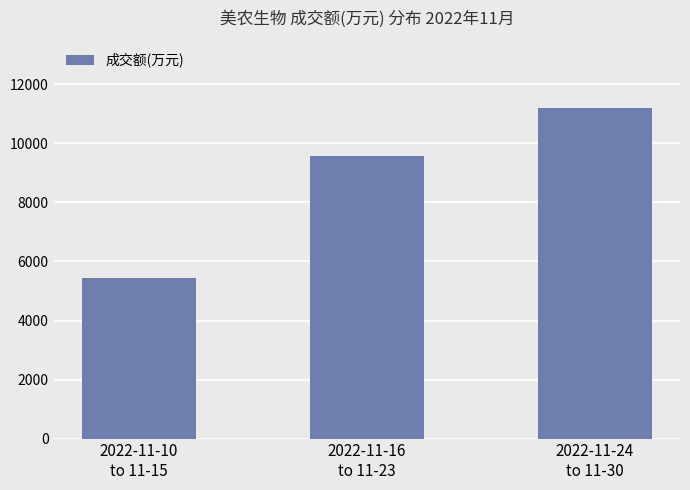

How many values are between 5451 and 11199?

3